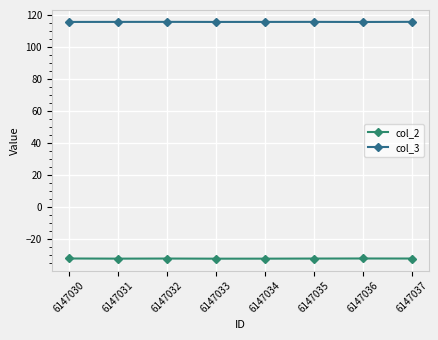

What is the total value across all series at 6147032?

83.6